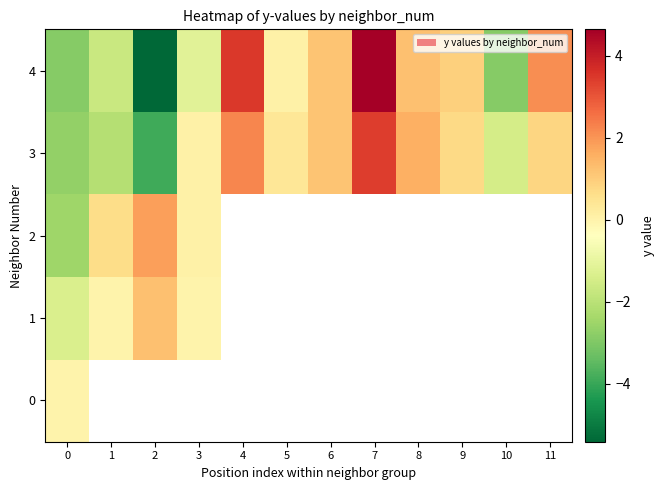

Between 2 and 5, which series saw the biggest shift?

4